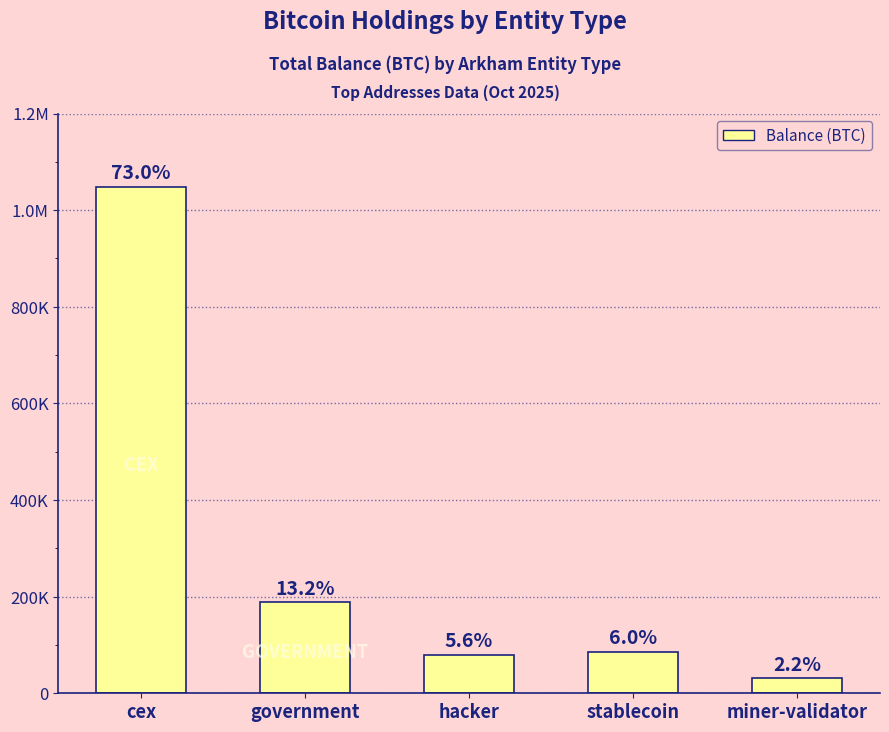

What position from the left is cex?

1